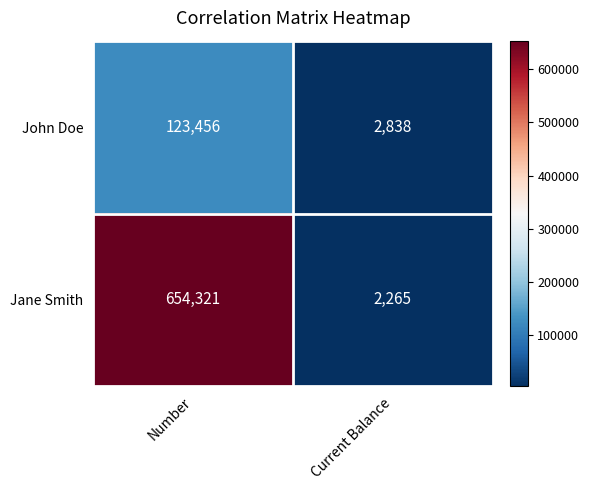

At how many categories does at least one series exceed 72451?

1